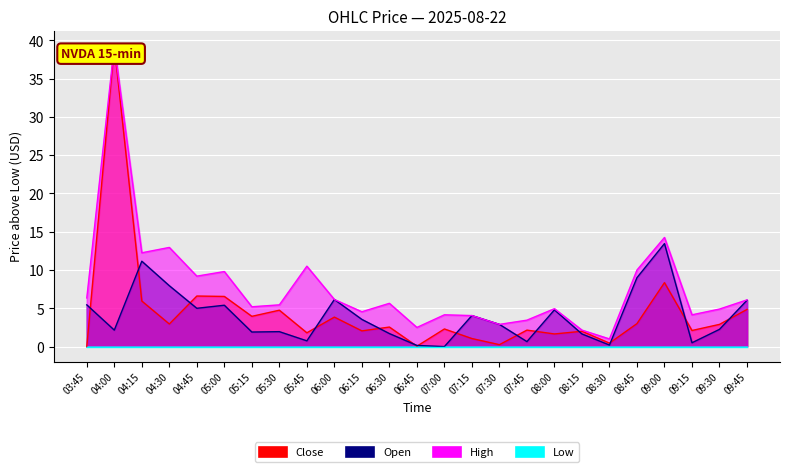

True or false: Low and High cross at least once.

False